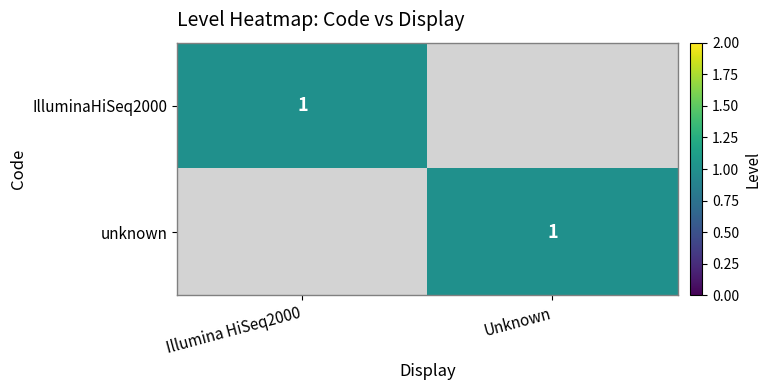

True or false: unknown has a value of 0 at Unknown.

False